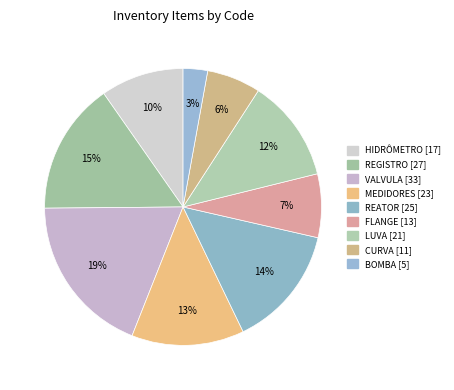

Does VALVULA account for over 50% of the chart?

No